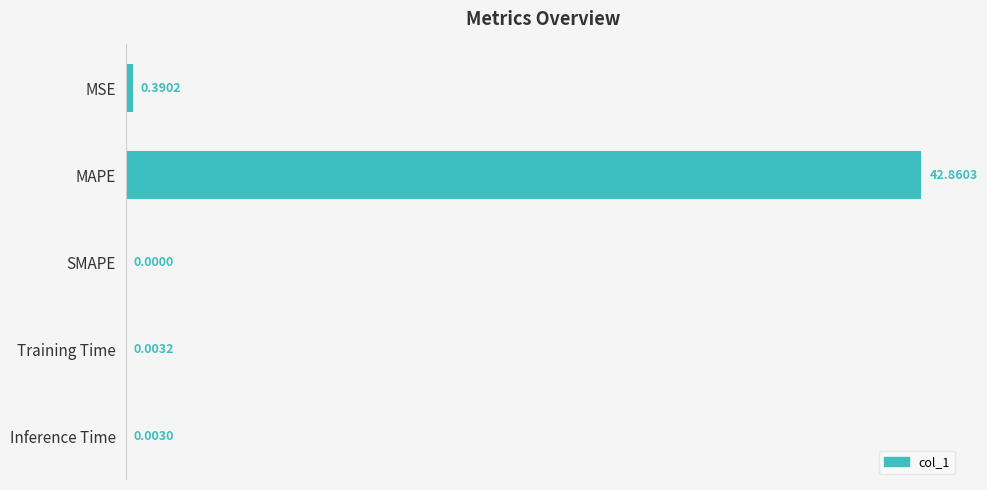

Does the chart contain stacked bars?

No